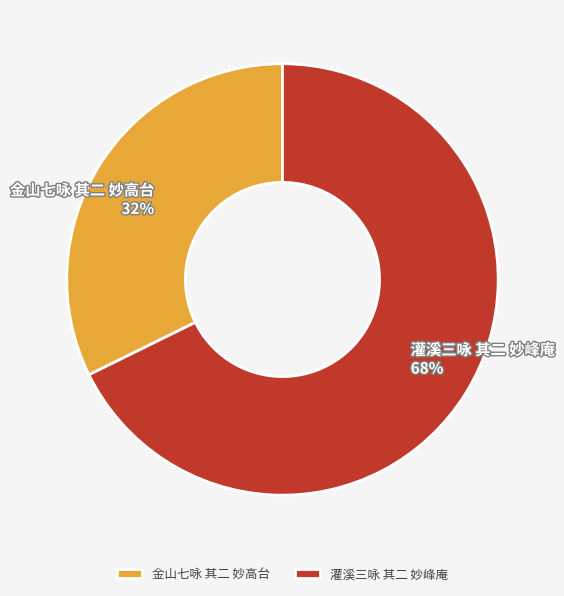

Count the number of slices in the pie.

2